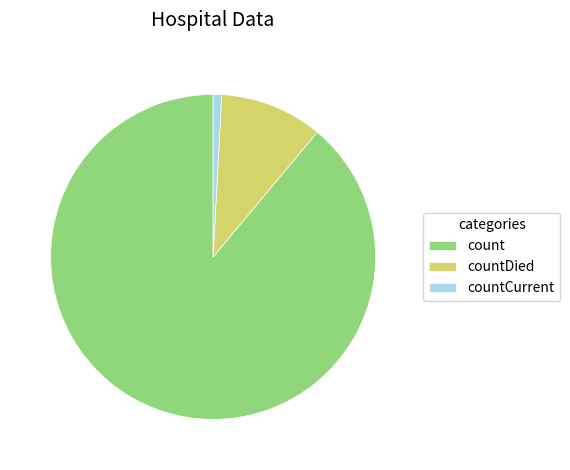

Which has a higher value, countDied or count?

count